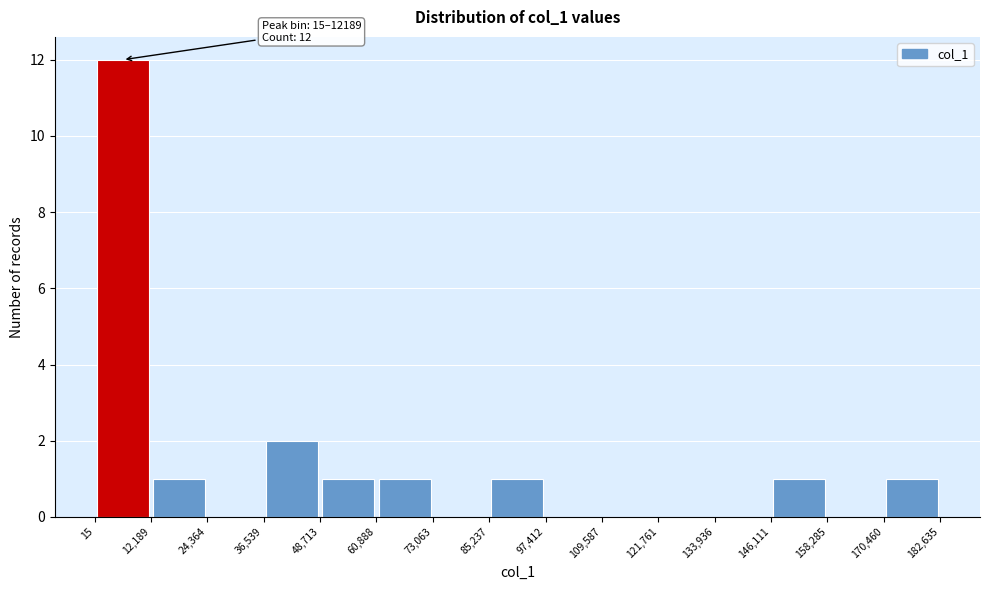

Over which range of the x-axis is the bar tallest?

15 to 12,189